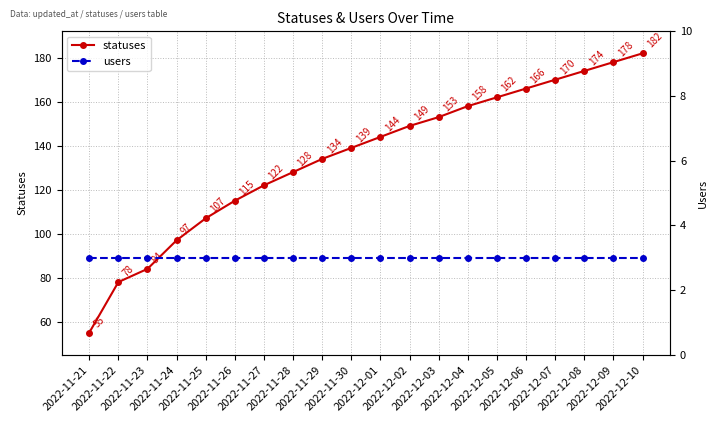

What position from the right is 2022-11-22?

19